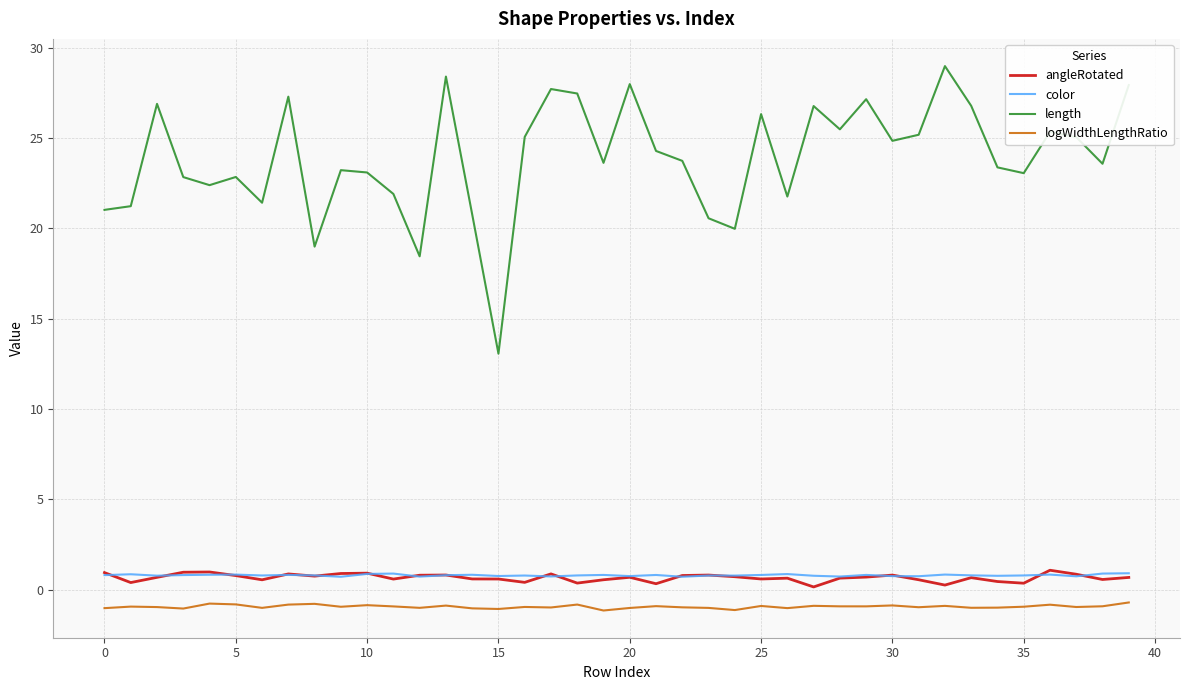

What is the difference between the maximum and minimum values in the color series?

0.2